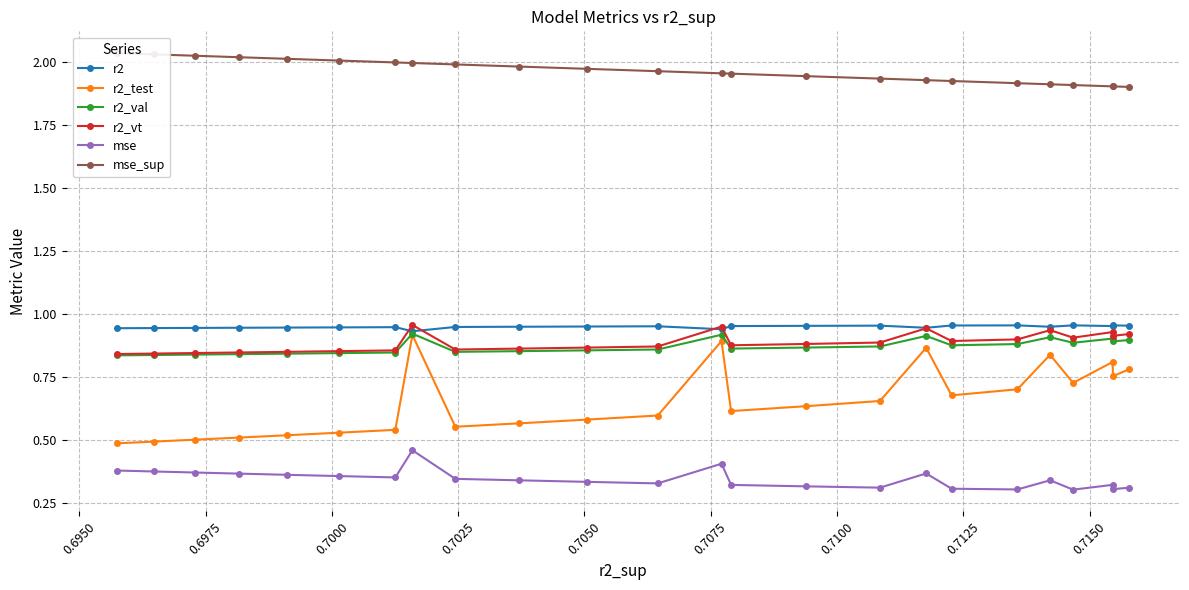

What is the maximum value for mse_sup?

2.0